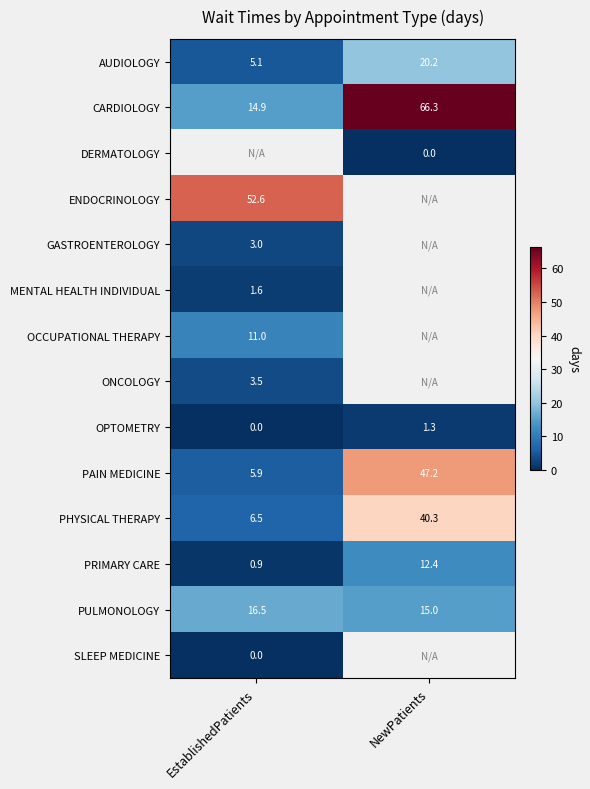

What is the difference between the maximum and minimum values in the PAIN MEDICINE series?

41.3